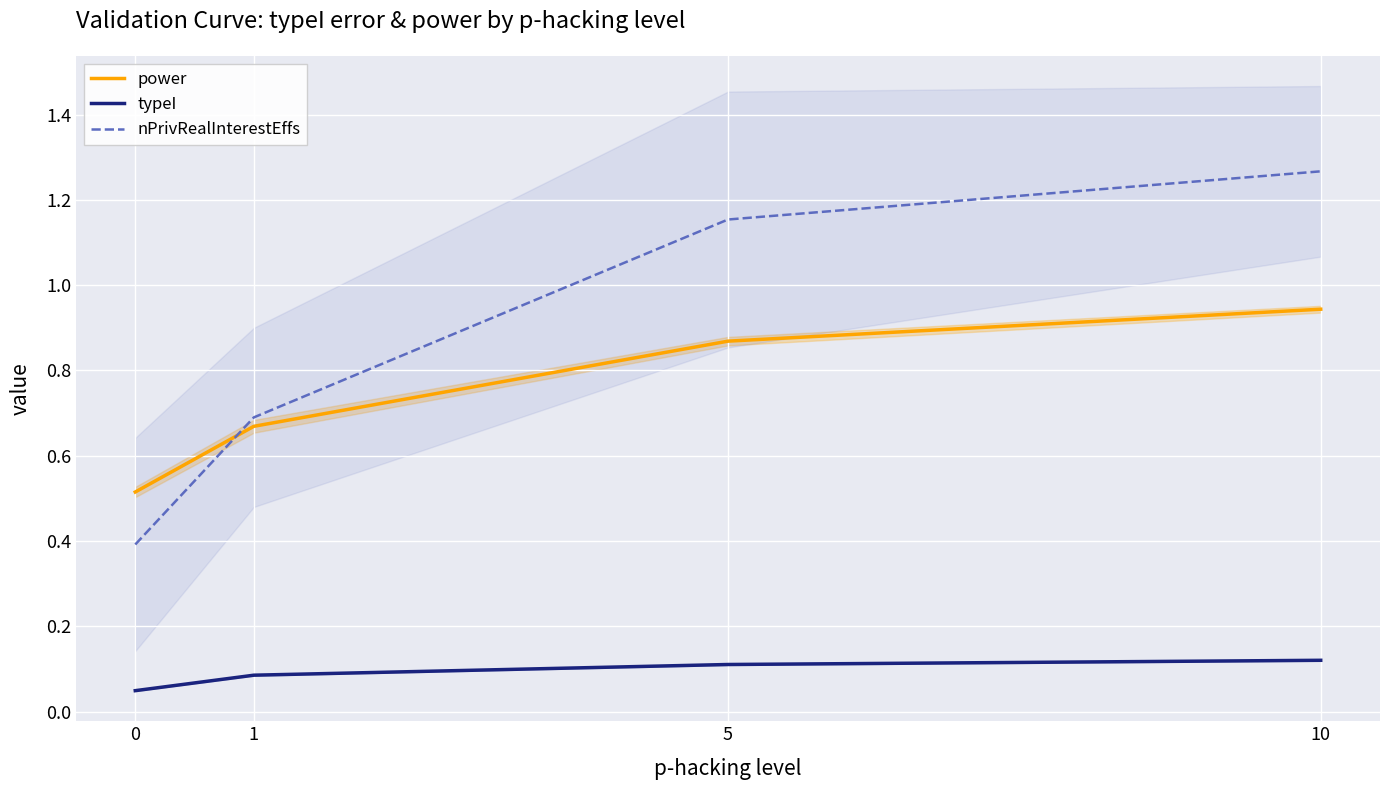

How many categories are shown in the chart?

4